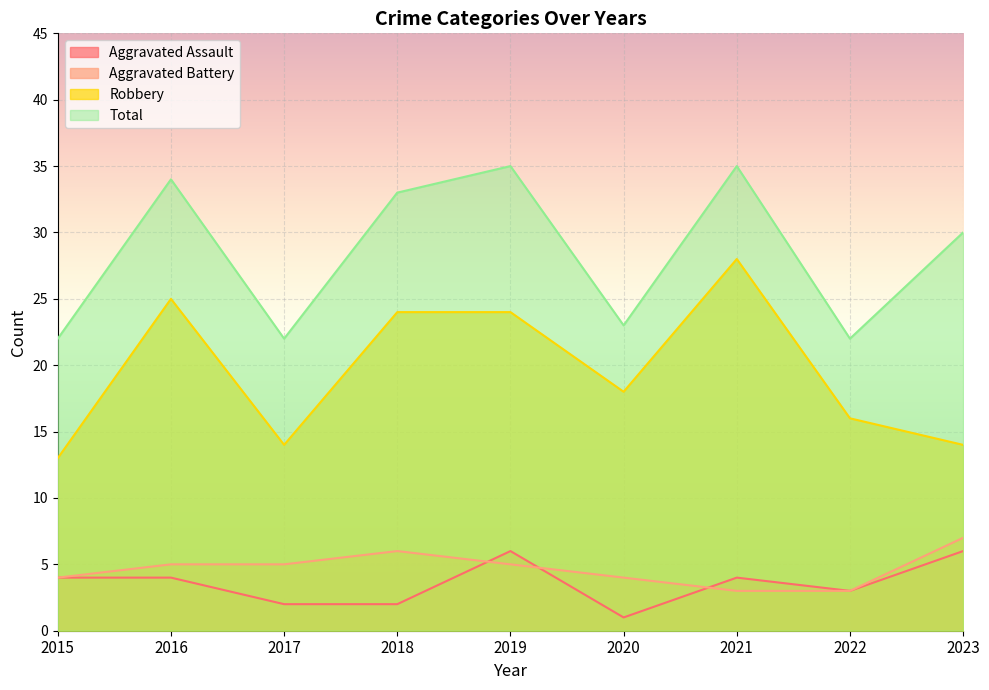

What is the difference between the maximum and second lowest values in the Aggravated Battery series?

4